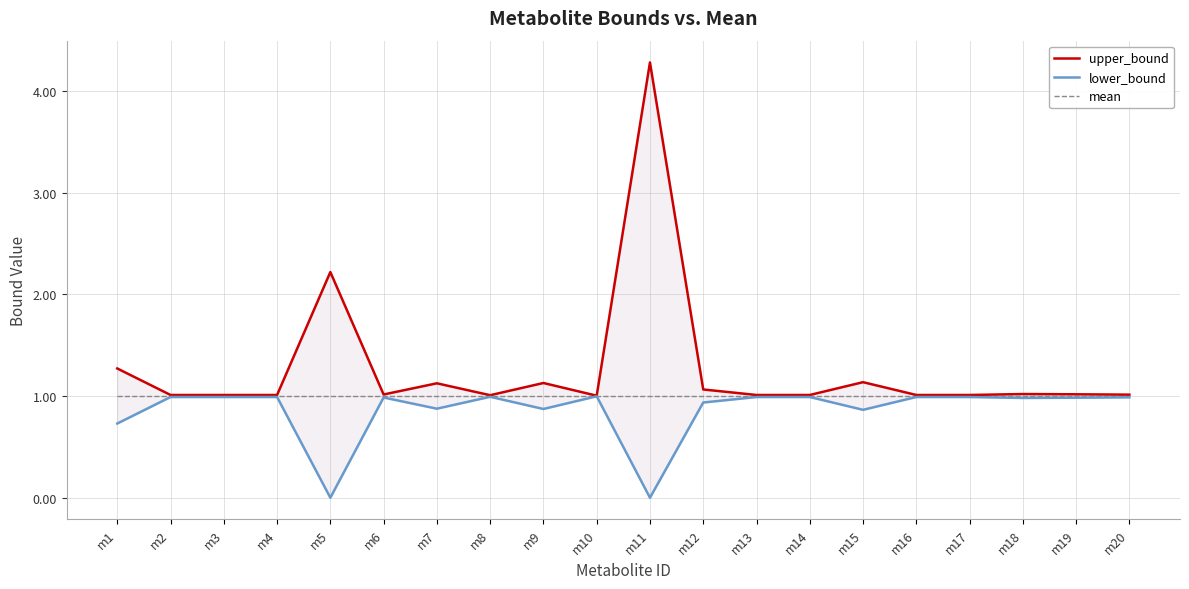

What is the total value across all series at m6?

3.0